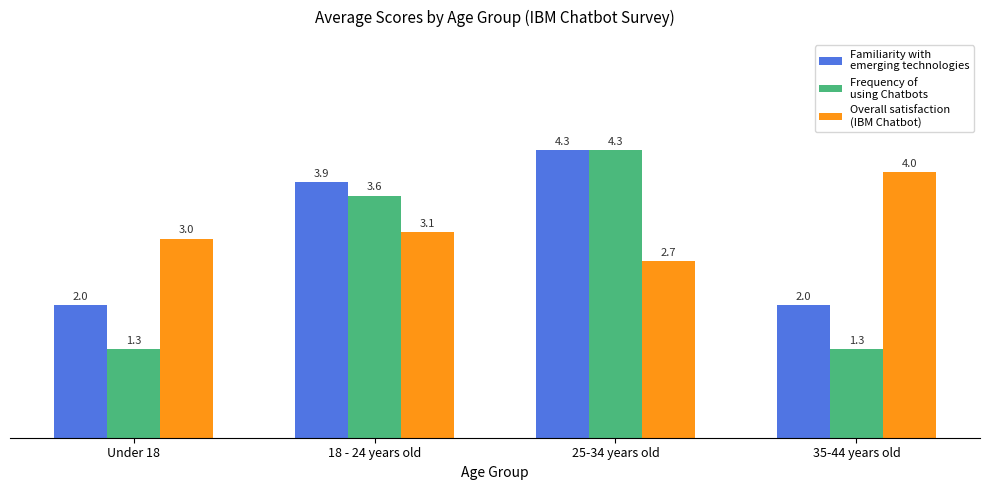

What is the total value across all series at 25-34 years old?

11.3